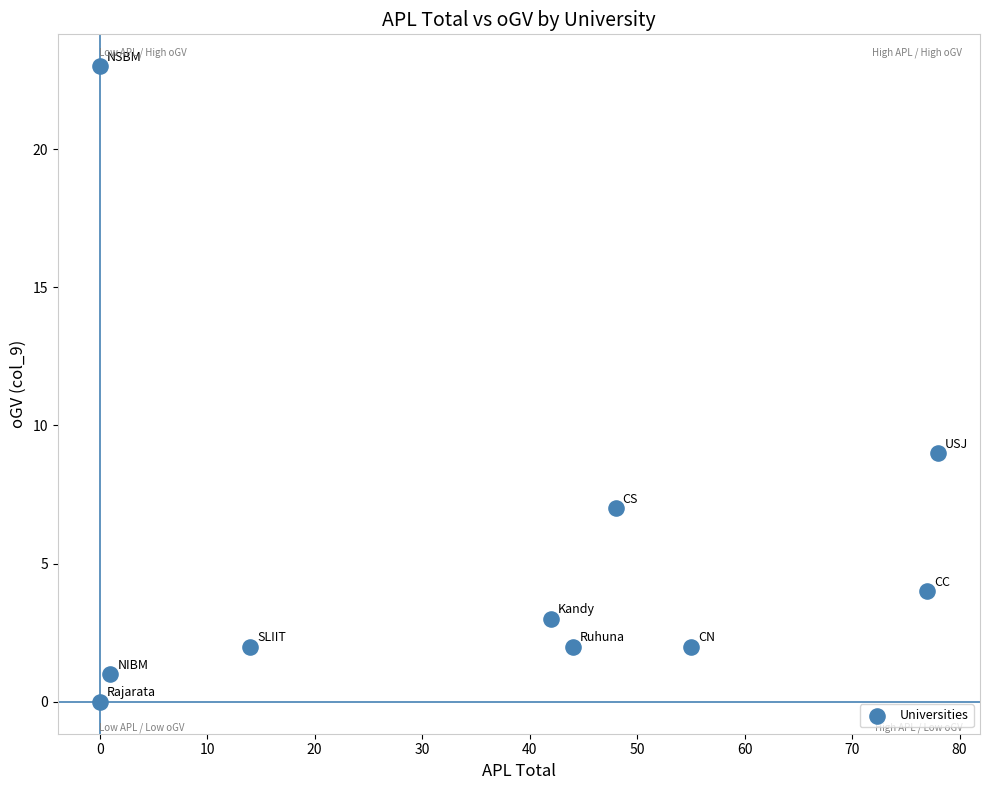

What is the range of X values (max minus min)?

78